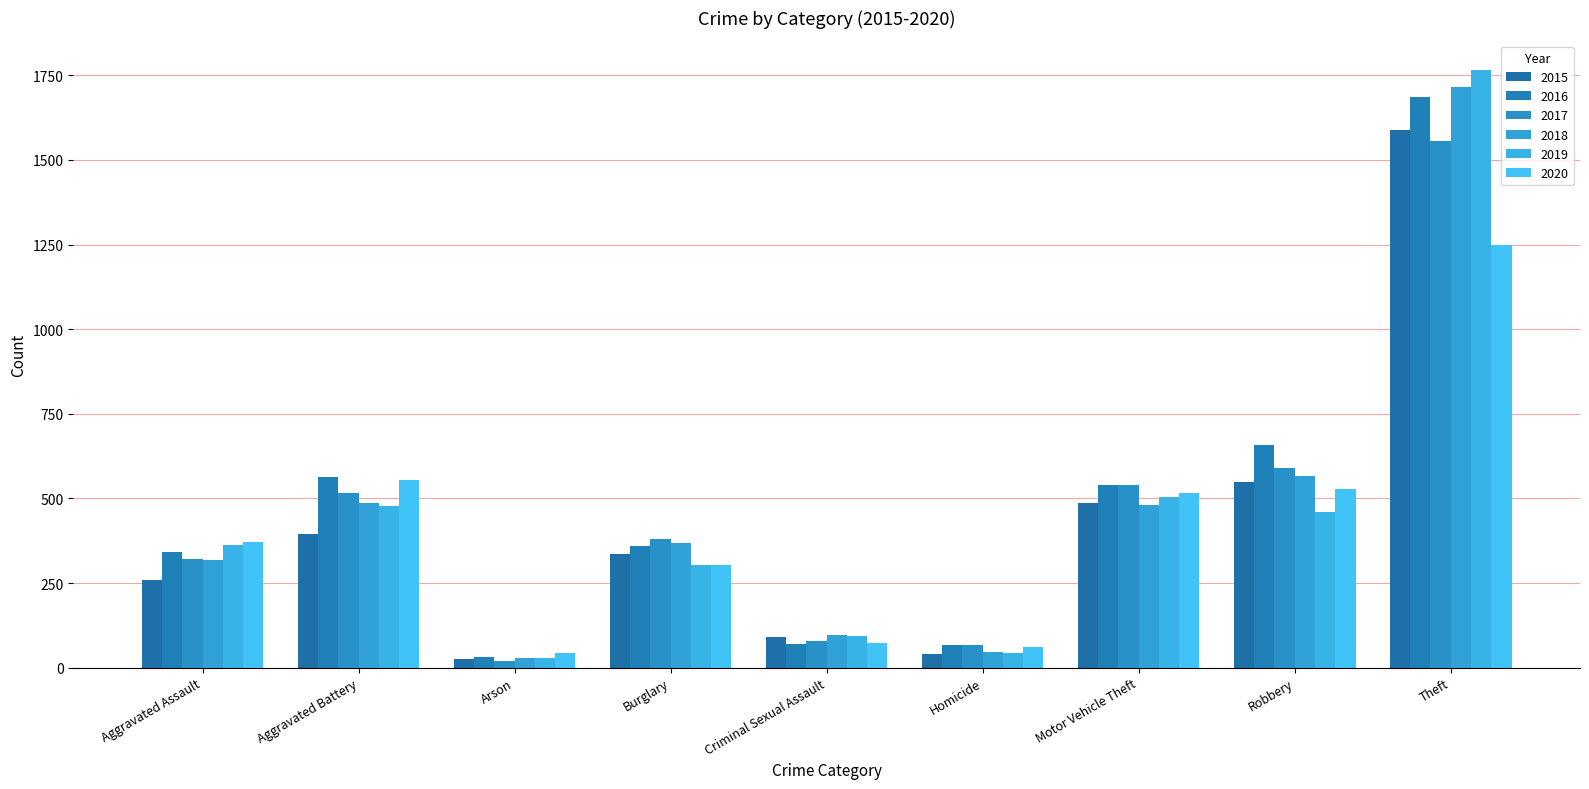

What is the sum of all 2019 values?

4039